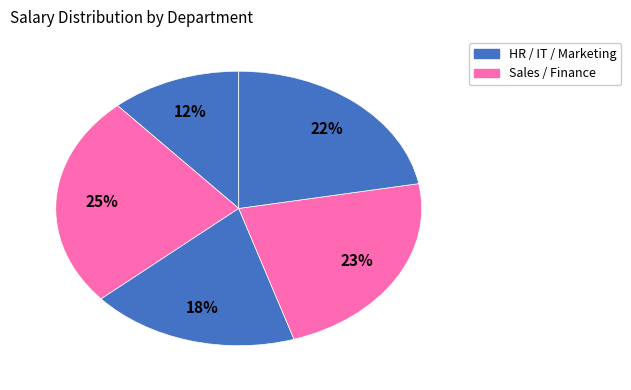

Count the number of slices in the pie.

5